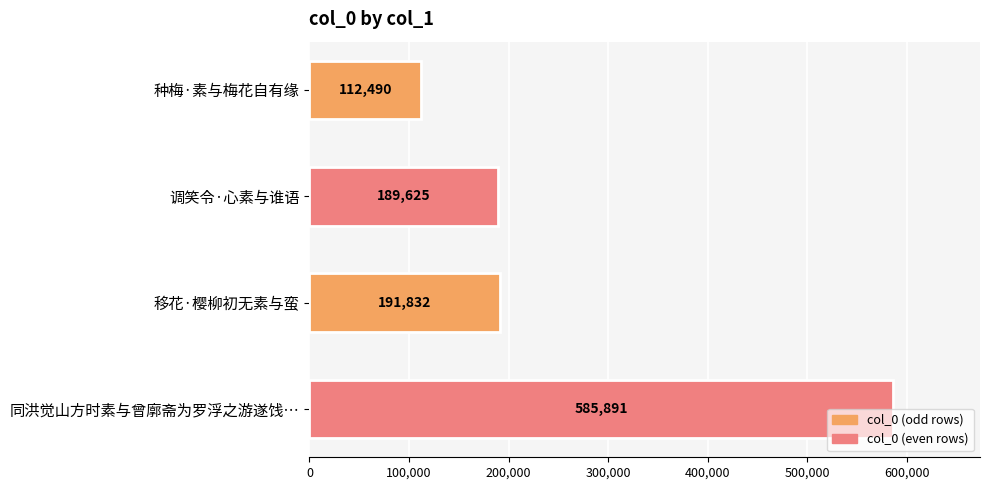

Approximately how many times larger is the value at 调笑令·心素与谁语 compared to 同洪觉山方时素与曾廓斋为罗浮之游遂饯…?

0.3